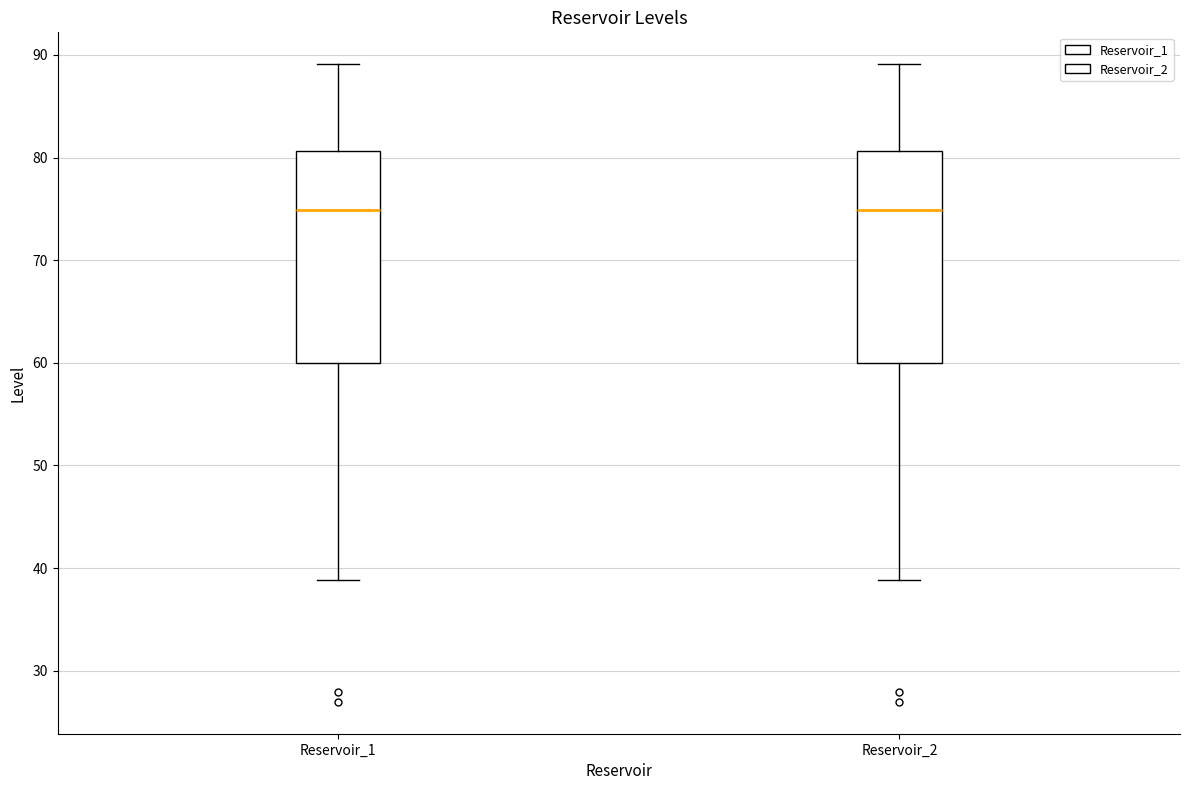

Reading left to right, read every box against the y-axis: the position of its median line, the range the box covers, and the ends of its whiskers. The values are not printed on the chart, so give them approximately, as read against the axis.

Reservoir_1: median 75, box 60 to 81, whiskers 39 to 89
Reservoir_2: median 75, box 60 to 81, whiskers 39 to 89